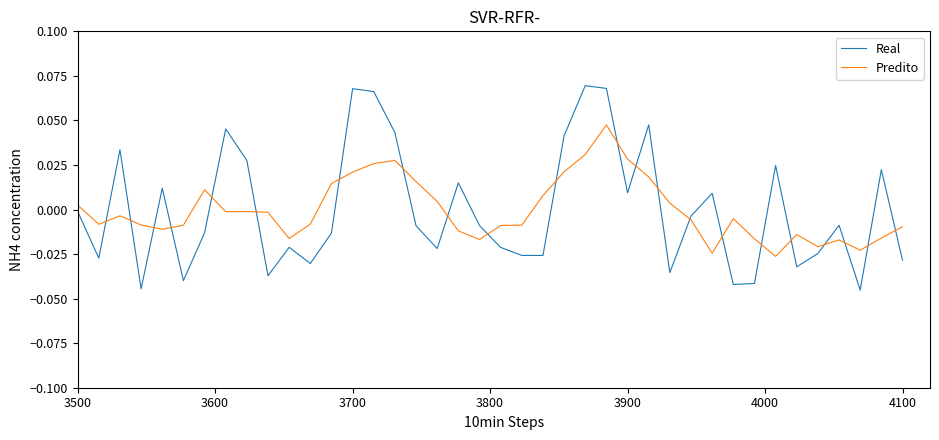

True or false: Real and Predito intersect in this chart.

True